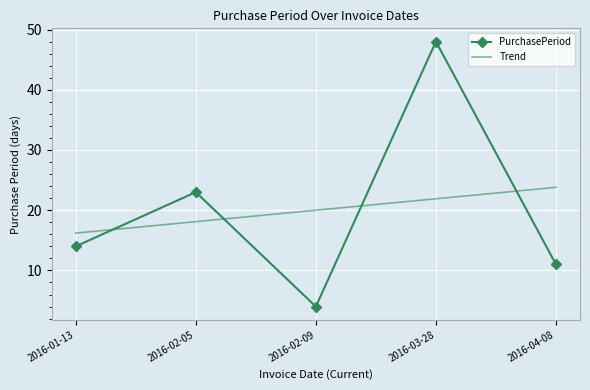

What is the maximum value shown in the chart?

48.0